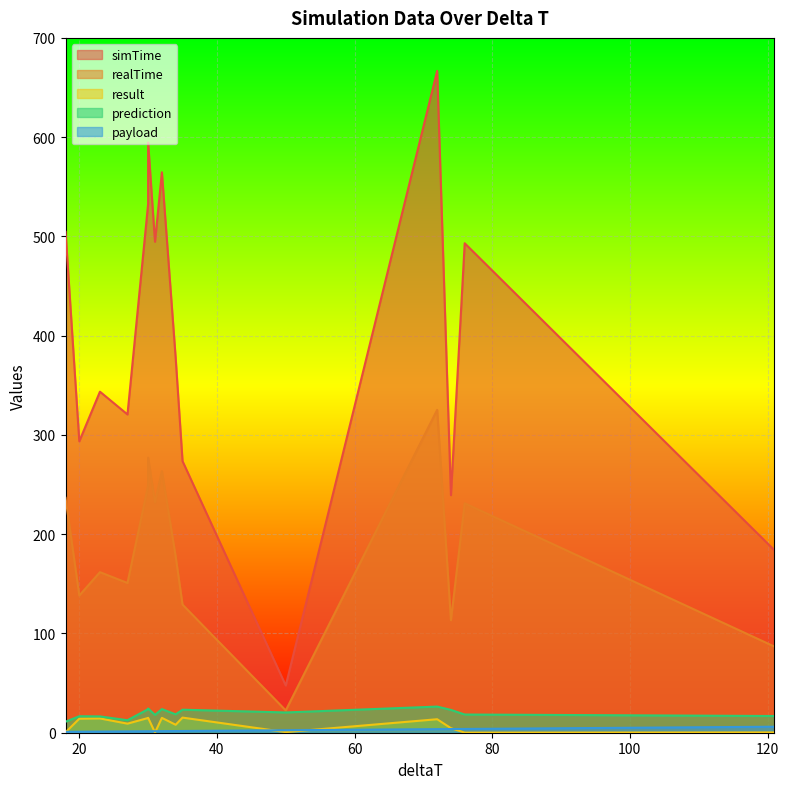

At how many categories does at least one series exceed 534?

3